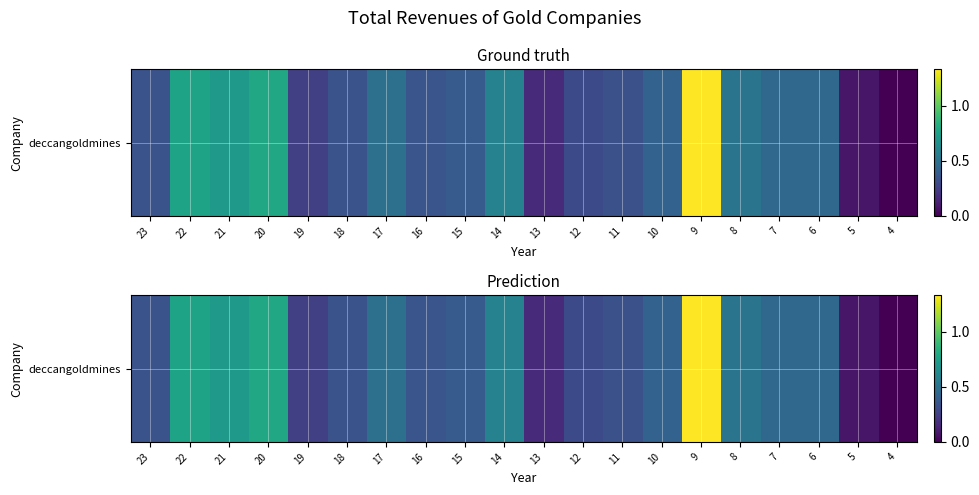

What is the sum of the values at 7 and 12?

0.8